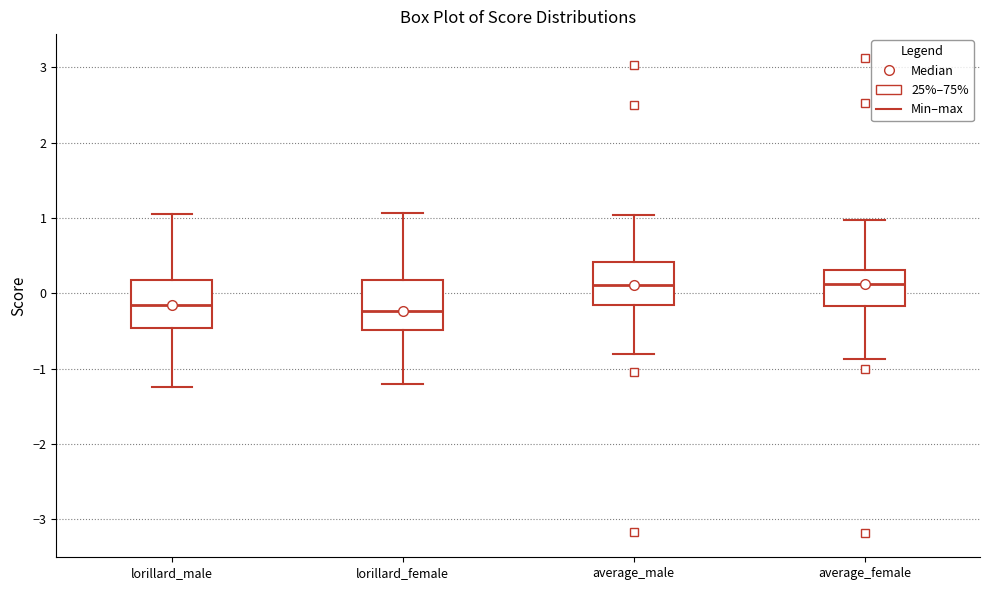

Where does the upper whisker of the box for lorillard_female end on the y-axis? The values are not printed on the chart, so give them approximately, as read against the axis.

1.1